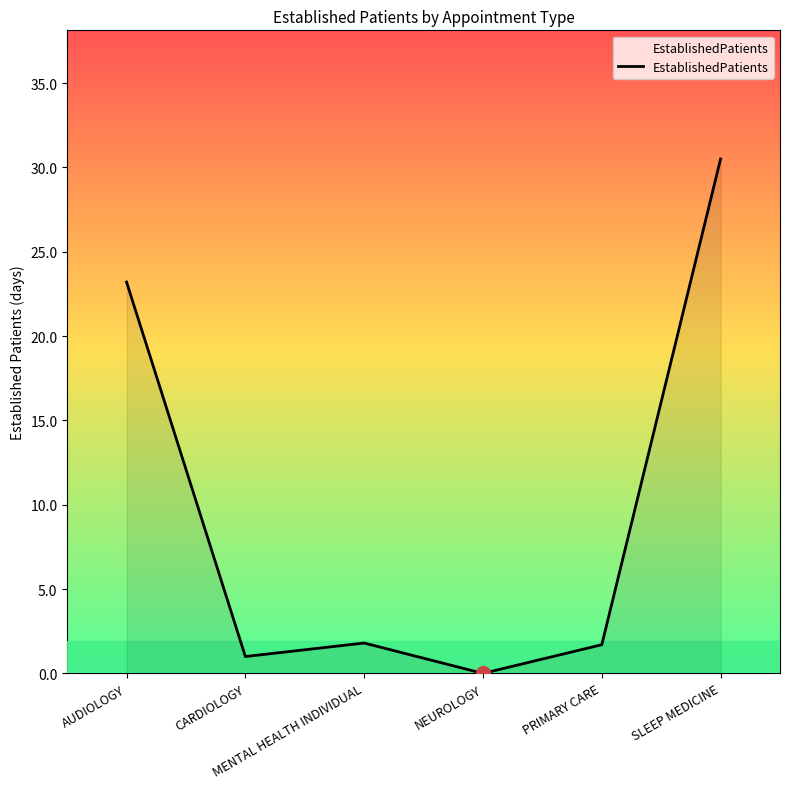

How many positive values are there?

5